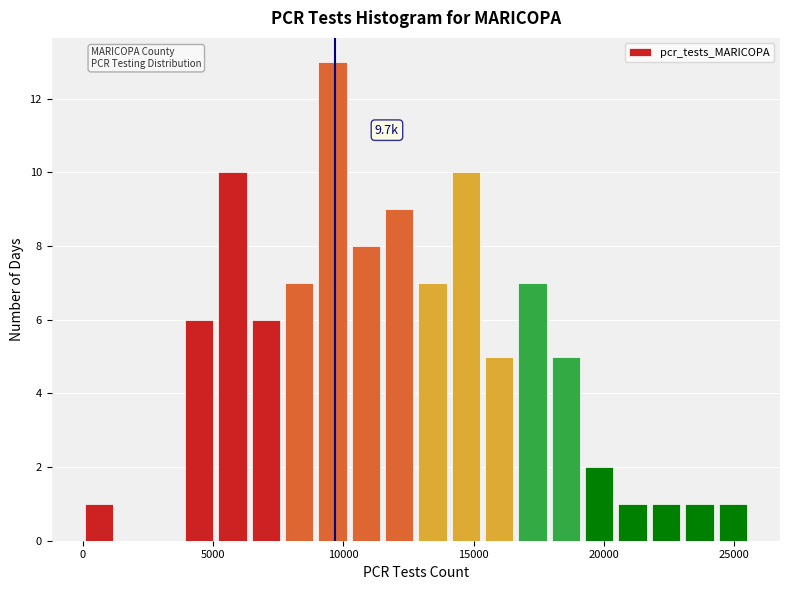

Around what value on the x-axis is the tallest bar? Give the approximate position of its centre, as read against the axis.

9500